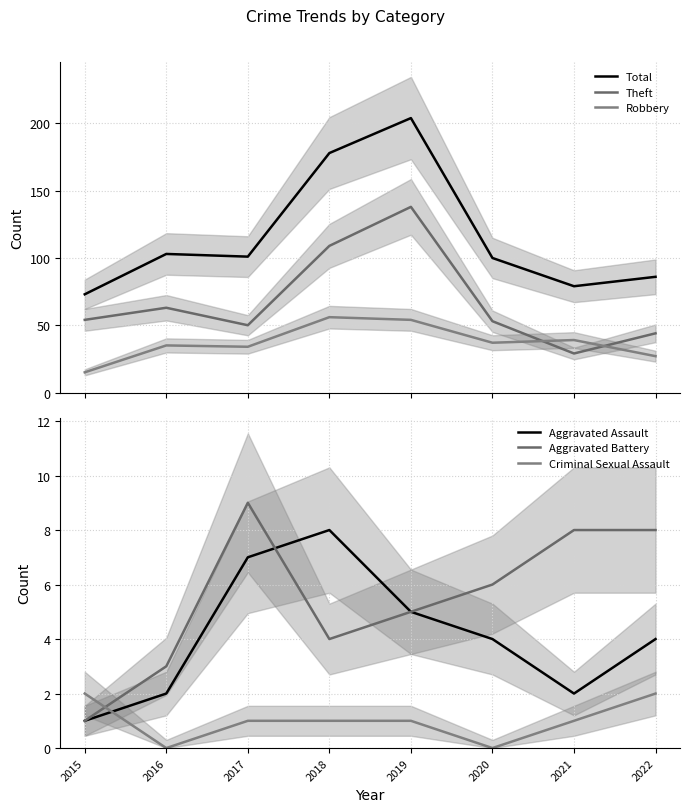

What is the value of the Aggravated Assault point at the 6th from the left?

4